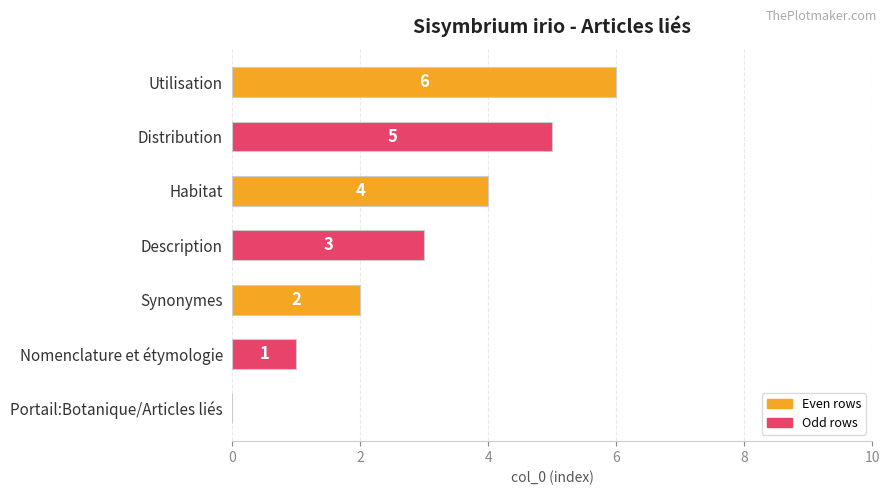

True or false: the data shows 3 at Synonymes.

False